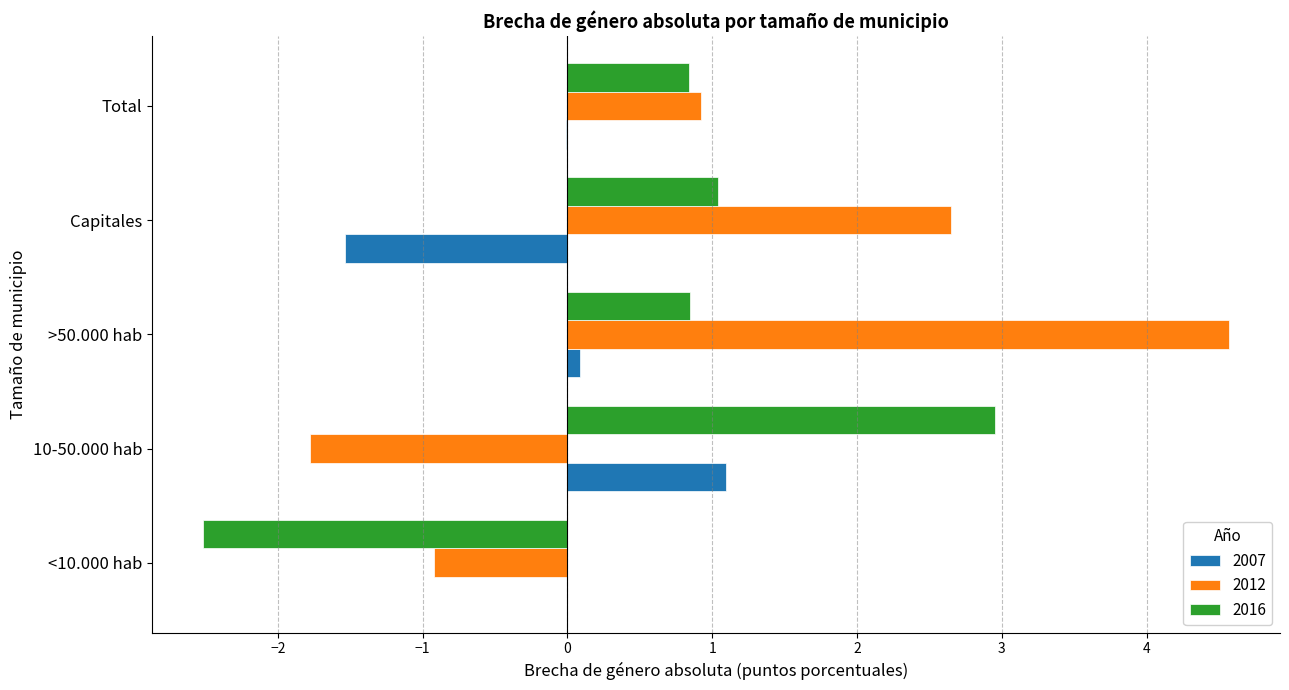

What is the greatest value displayed?

4.6